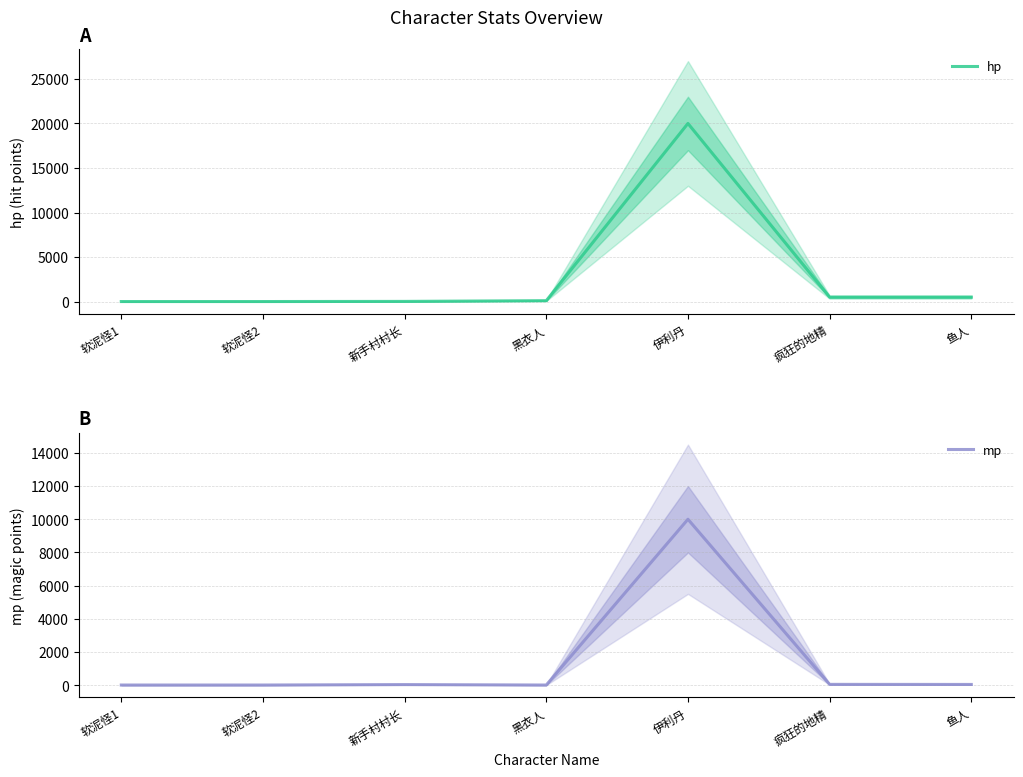

Does the chart have visible grid lines?

Yes